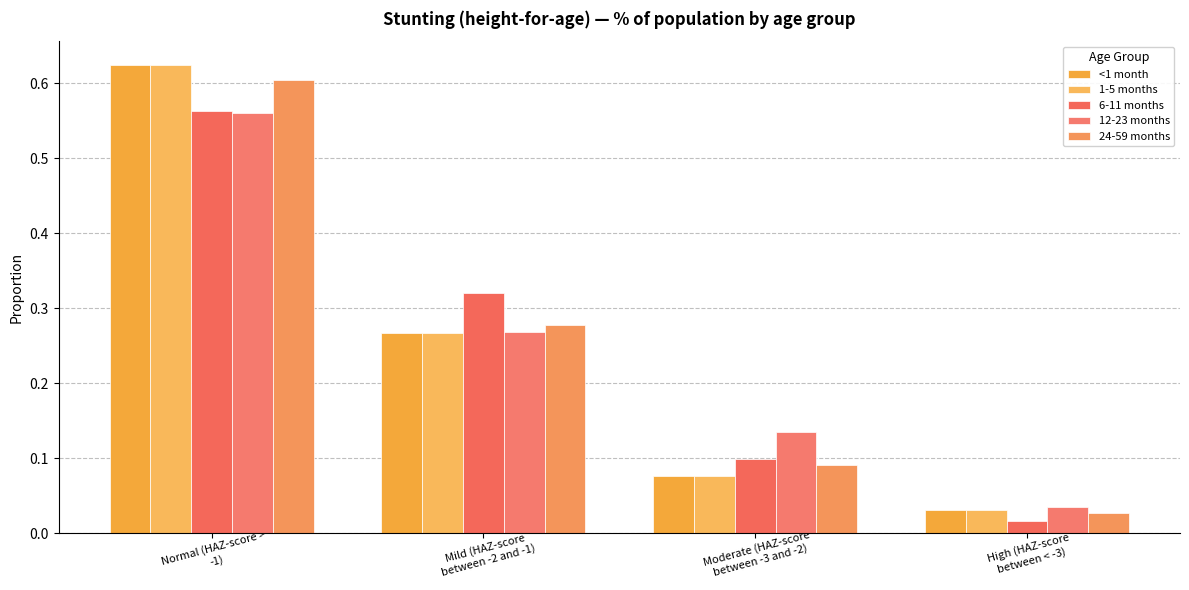

At which category is the sum across all series the highest?

Normal (HAZ-score >
-1)